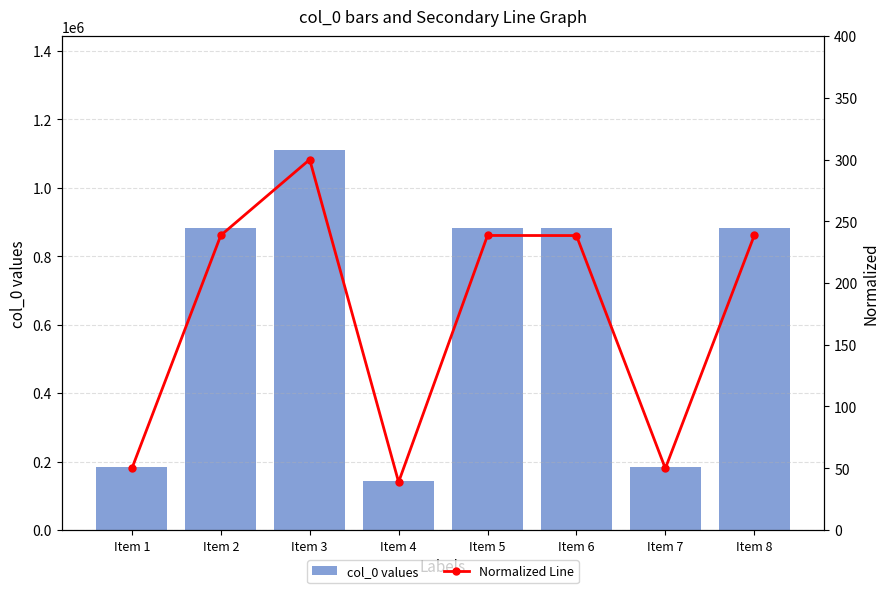

What are all the series names shown in the legend?

col_0 values, Normalized Line